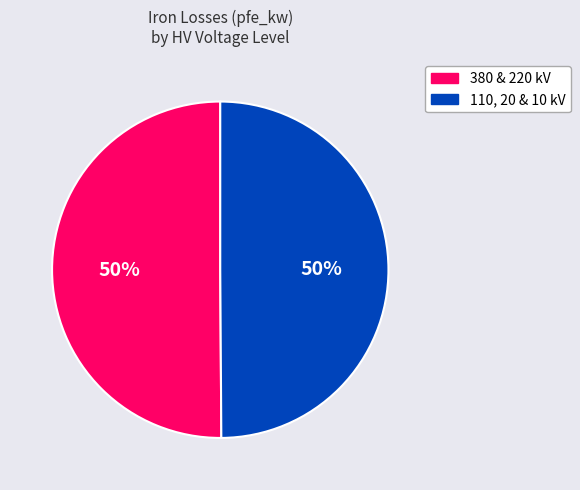

How many segments does this pie chart have?

2